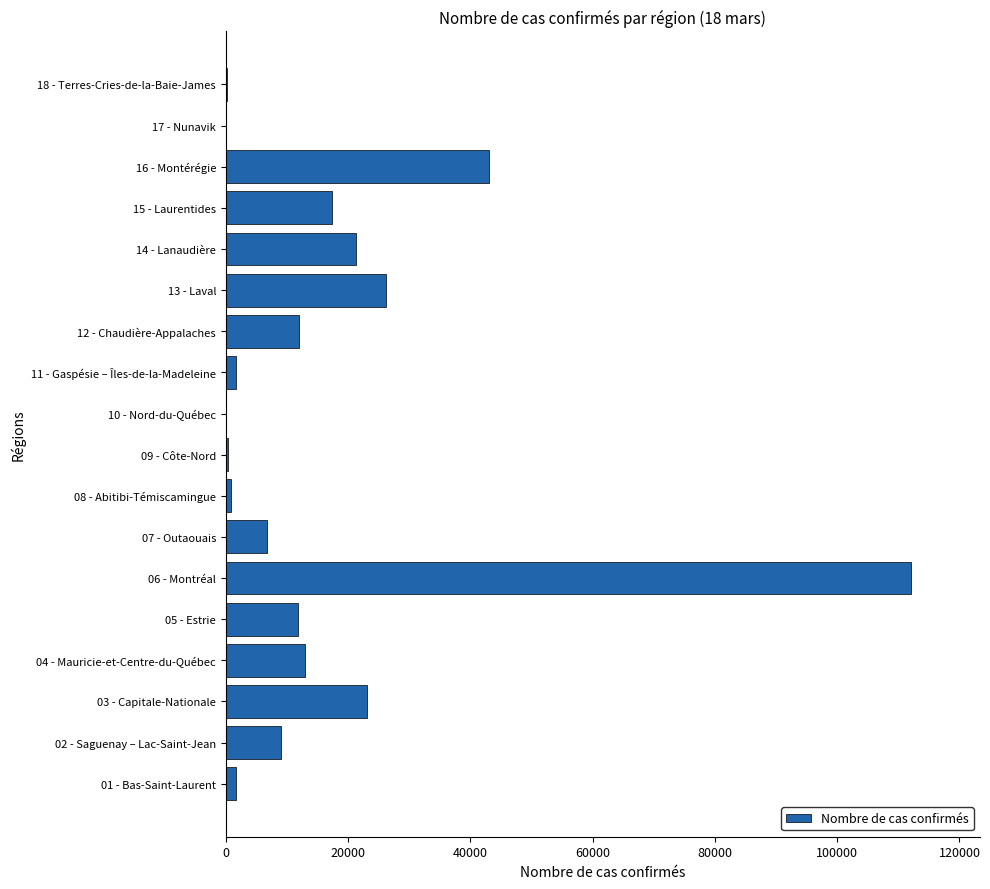

Is it true that the value at 13 - Laval is 26177?

True